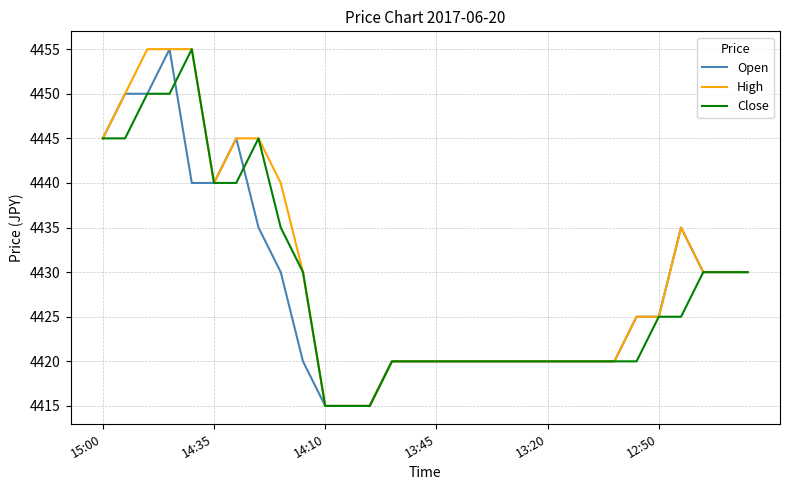

Which series has the widest spread of values?

Open